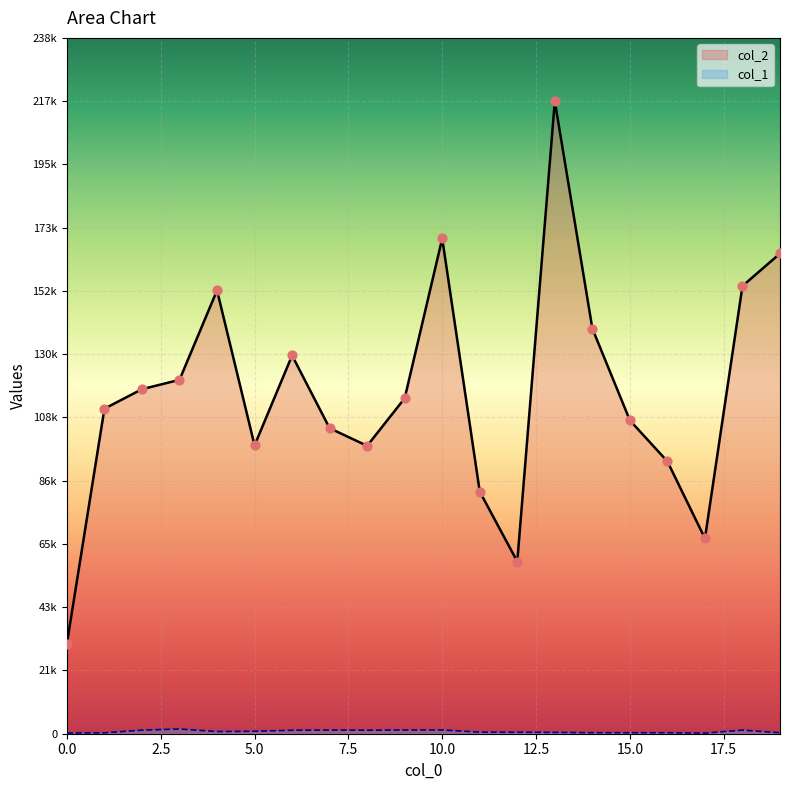

What is the total value across all series at 14?

139511